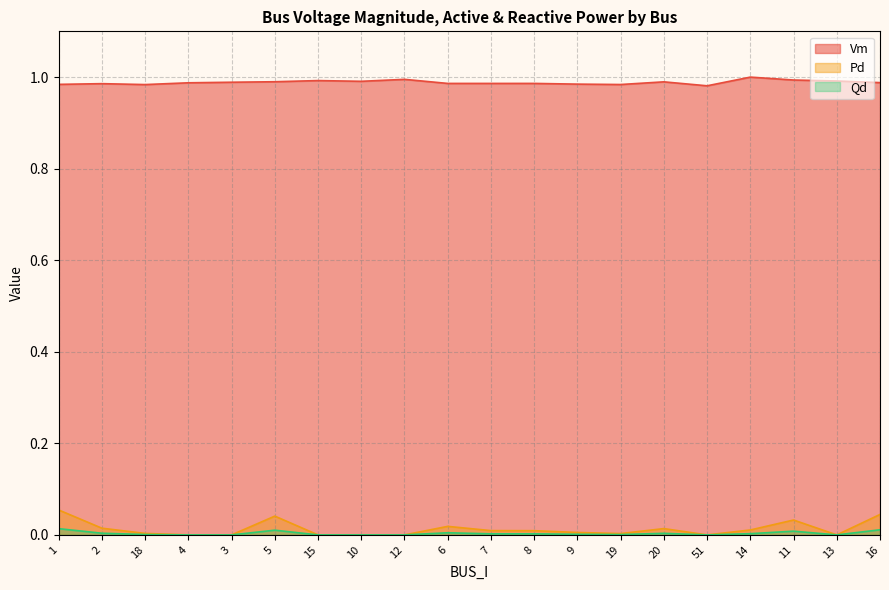

True or false: Qd and Pd cross at least once.

False